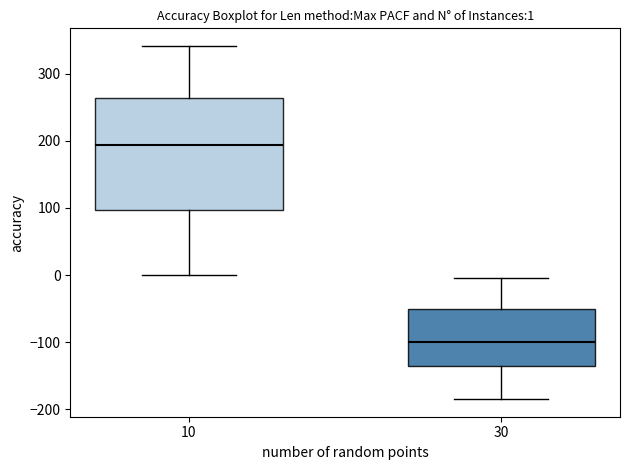

Comparing the boxes themselves (not the whiskers), which one is the tallest?

10